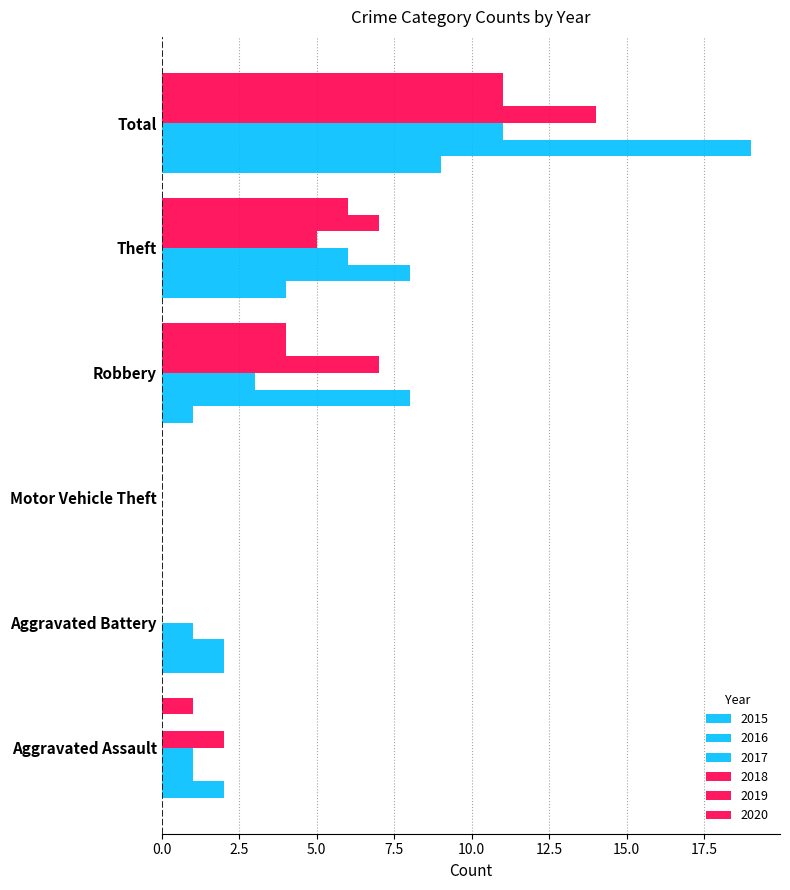

How many values in 2015 are above zero?

5